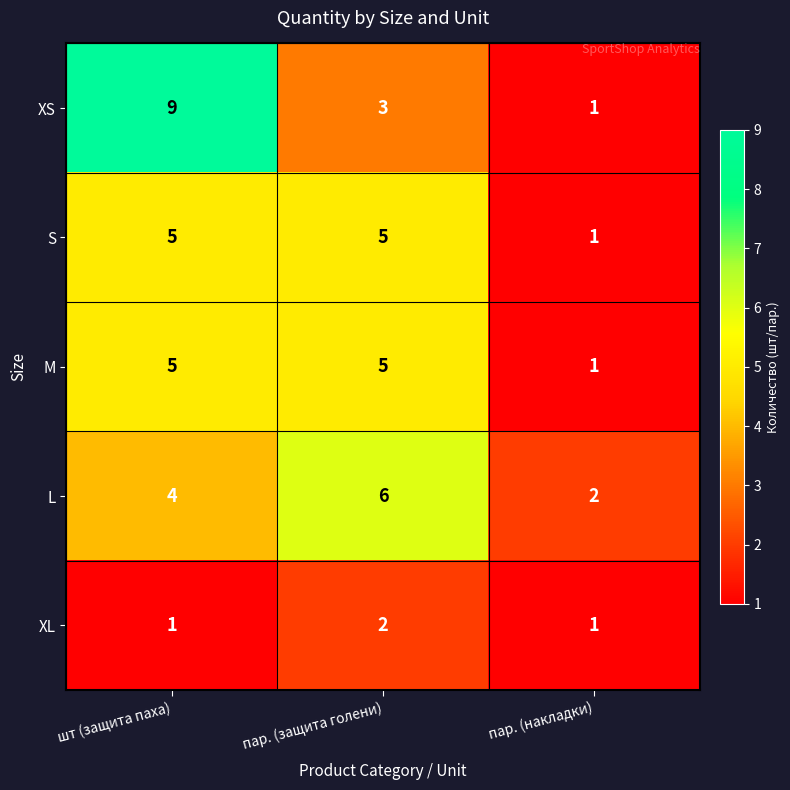

The value of XS at пар. (накладки) is 1. True or false?

True